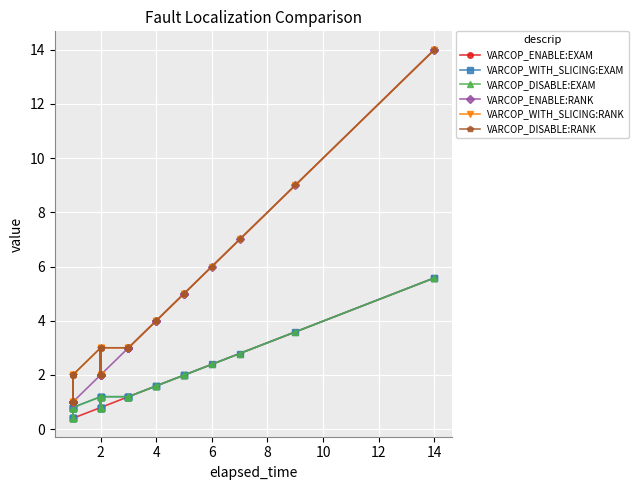

What are all the series names shown in the legend?

VARCOP_ENABLE:EXAM, VARCOP_WITH_SLICING:EXAM, VARCOP_DISABLE:EXAM, VARCOP_ENABLE:RANK, VARCOP_WITH_SLICING:RANK, VARCOP_DISABLE:RANK